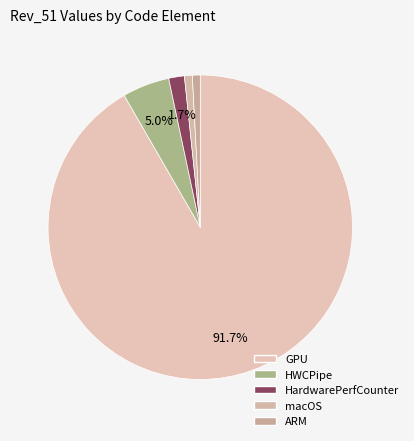

Is there any slice that represents more than half of the pie?

Yes